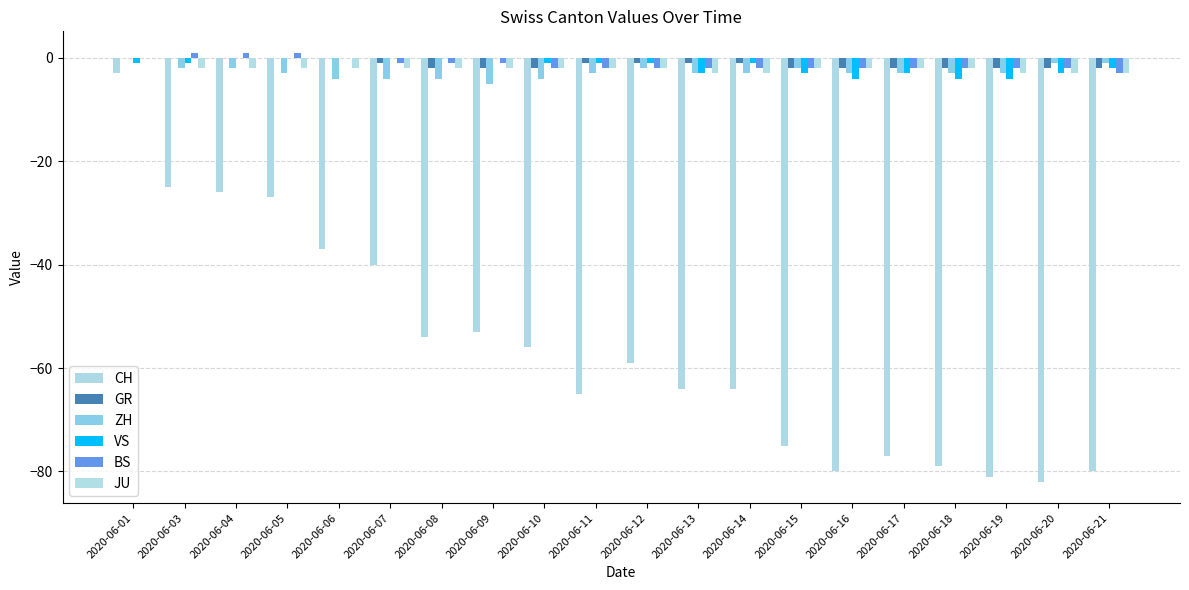

What is the value of the ZH bar at the 9th from the left?

-4